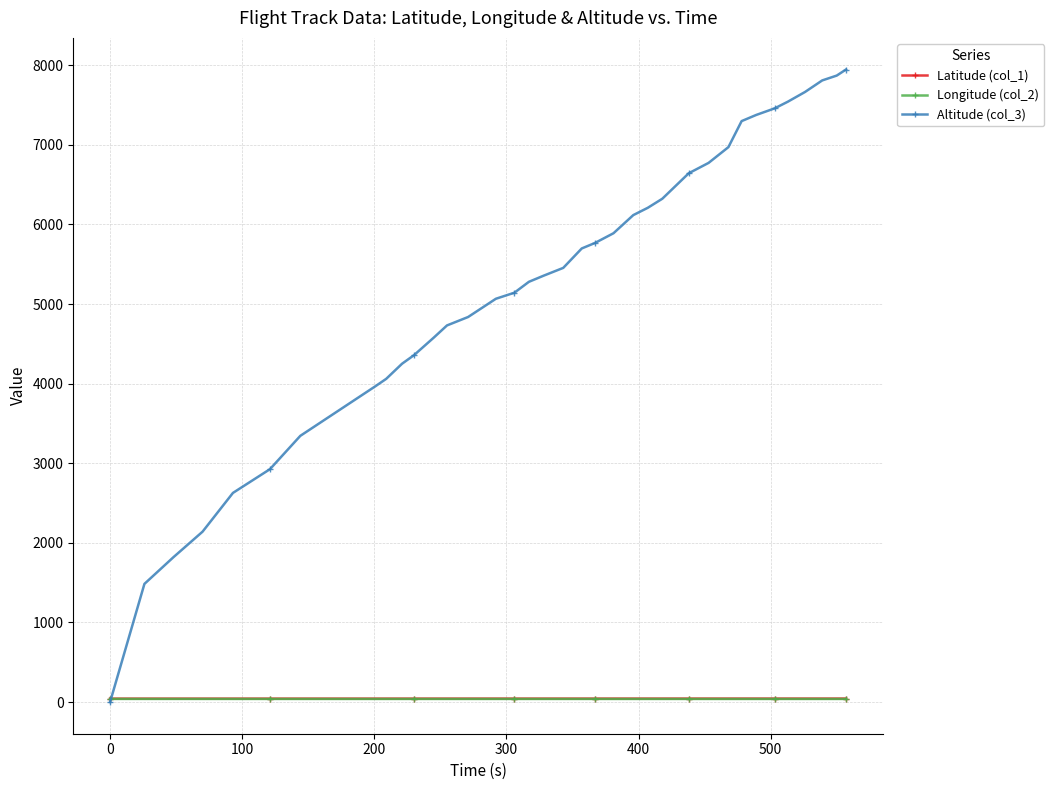

How many distinct data groups are displayed?

3